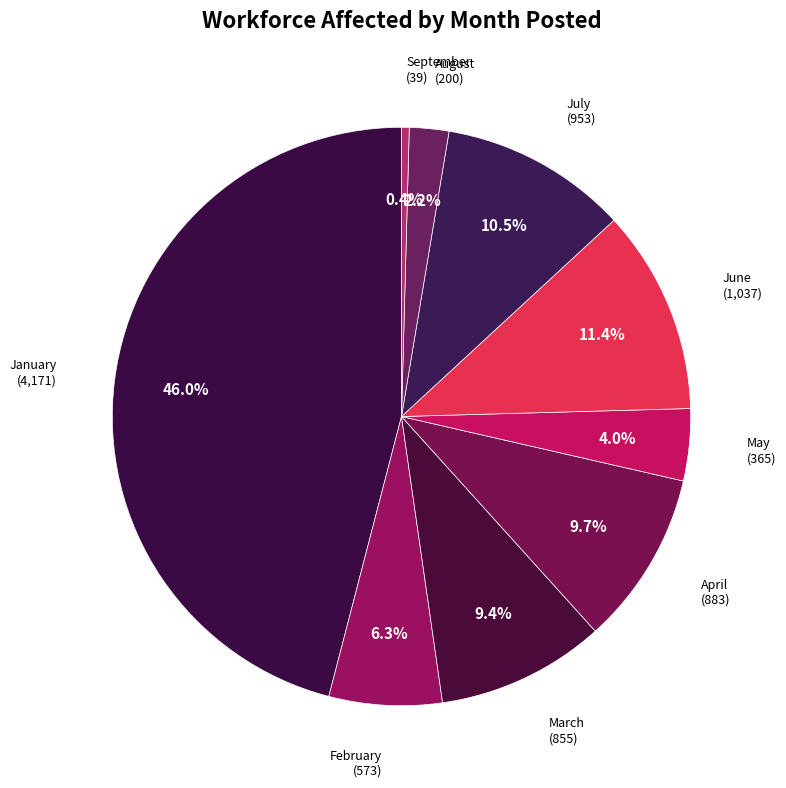

How many slices are in this pie chart?

9